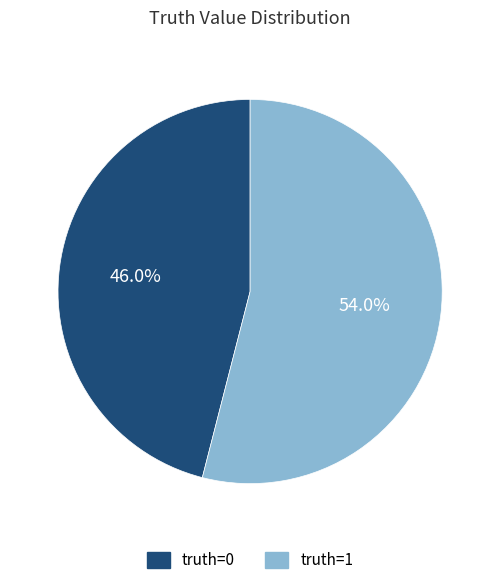

What percentage is NOT represented by truth=1?

46.0%